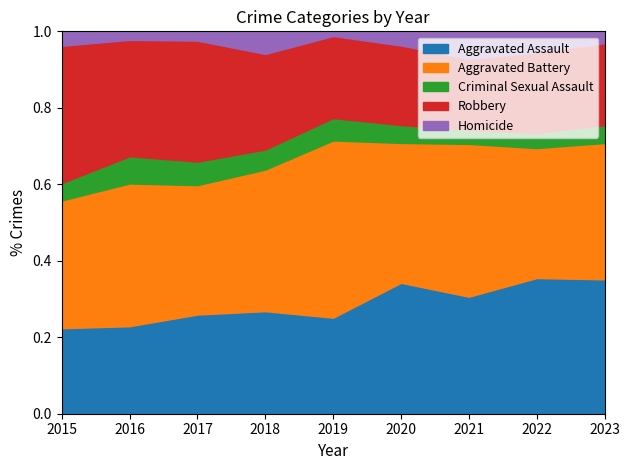

How many lines are shown in the chart?

5